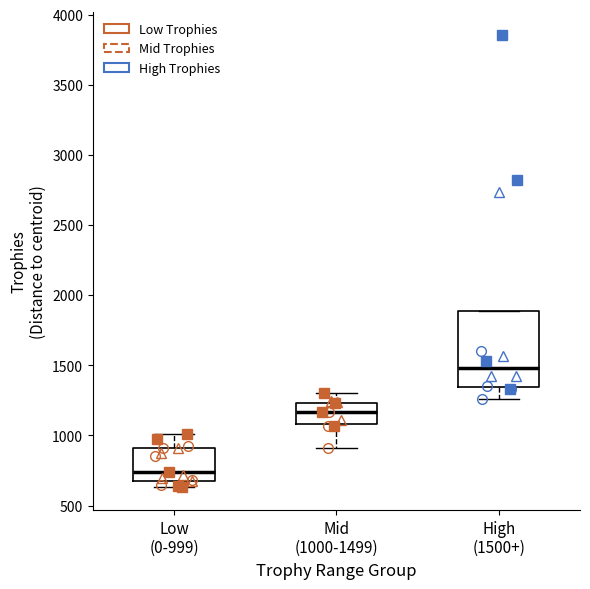

Which box has the lowest median line?

Low (0-999)